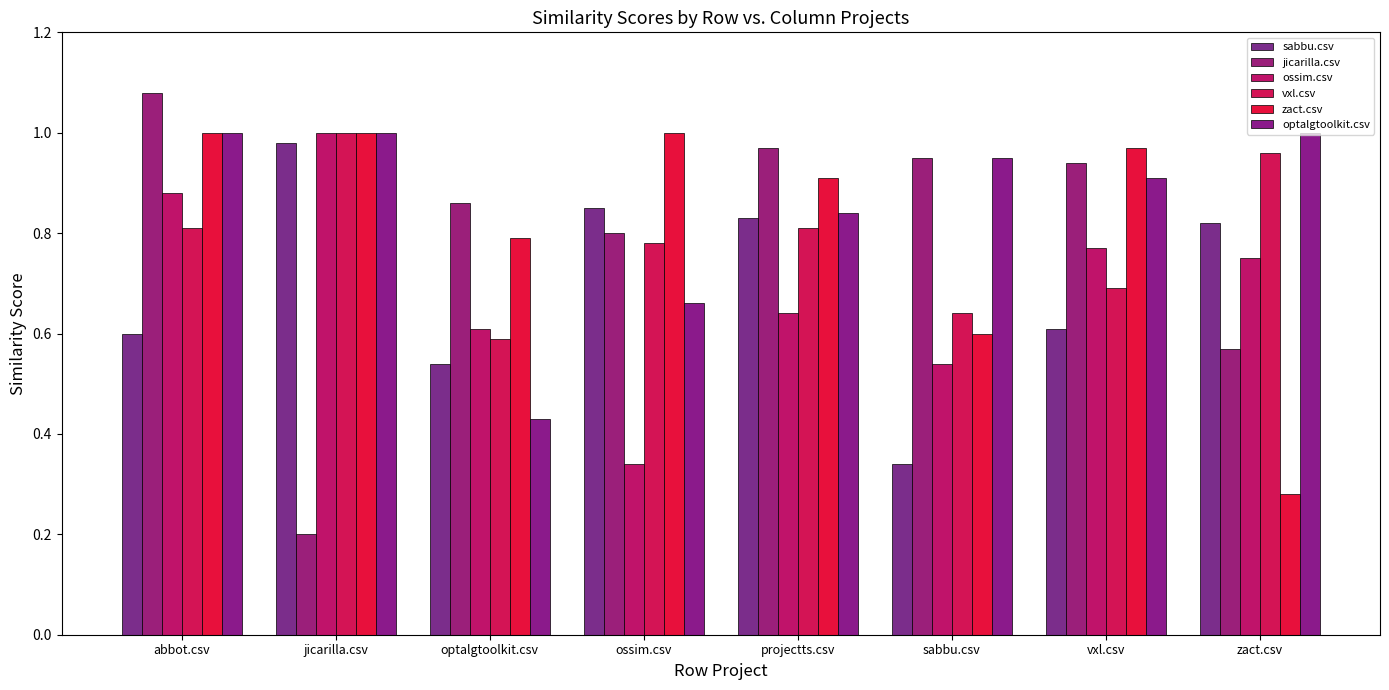

Which series changed the most between optalgtoolkit.csv and zact.csv?

optalgtoolkit.csv